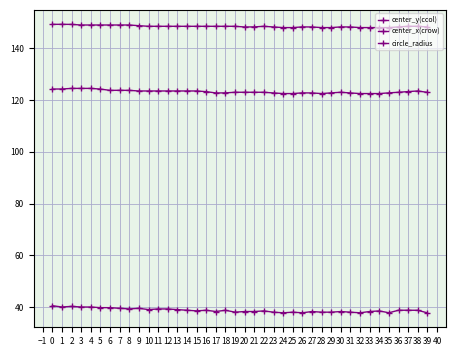

In center_y(ccol), how many points are lower than both neighbors (excluding endpoints)?

8